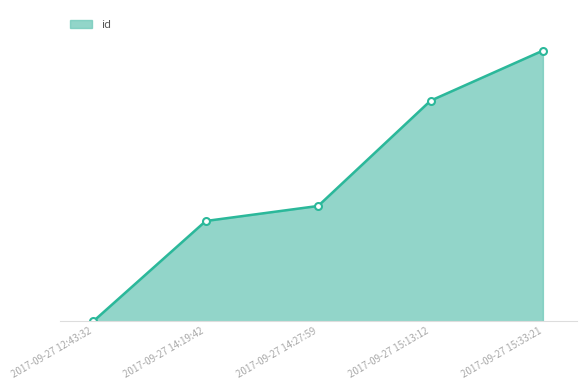

List the labels in order of value, smallest first.

2017-09-27 12:43:32, 2017-09-27 14:19:42, 2017-09-27 14:27:59, 2017-09-27 15:13:12, 2017-09-27 15:33:21